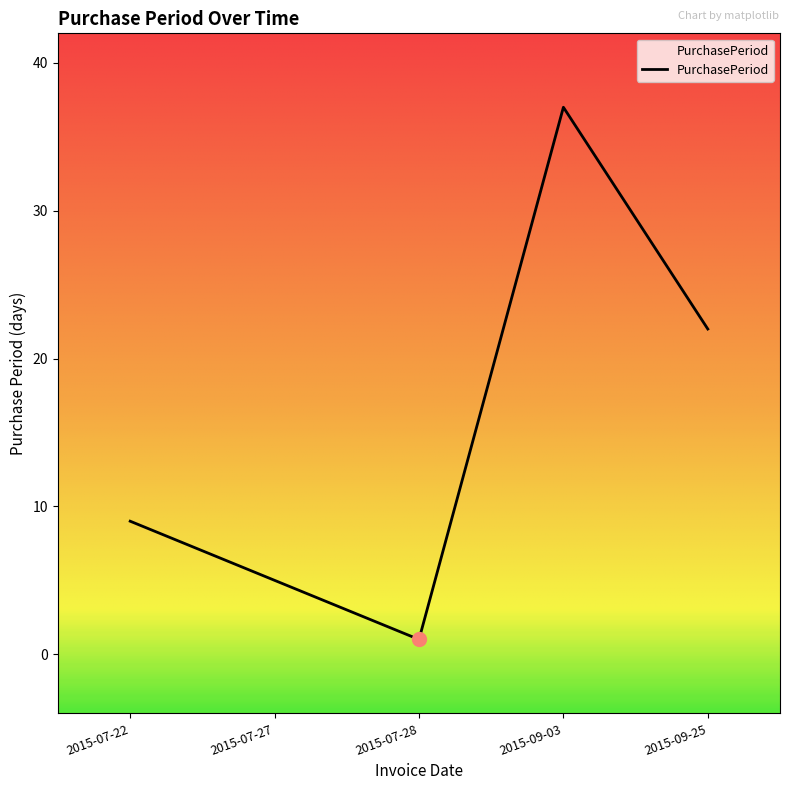

Reading left to right, extract all data points from this chart.

2015-07-22=9	2015-07-27=5	2015-07-28=1	2015-09-03=37	2015-09-25=22